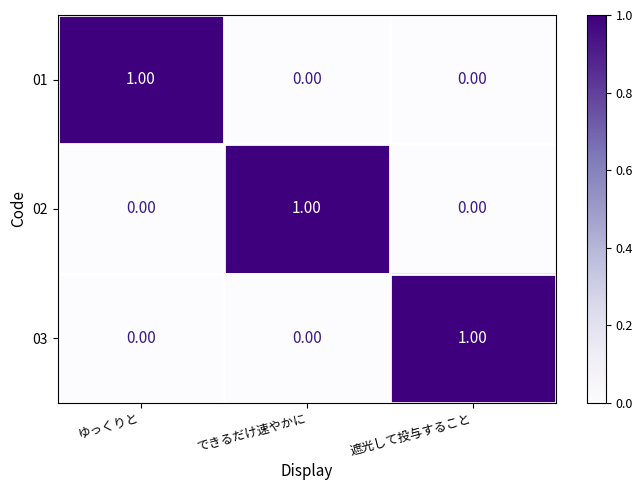

At how many categories does at least one series exceed 0?

3